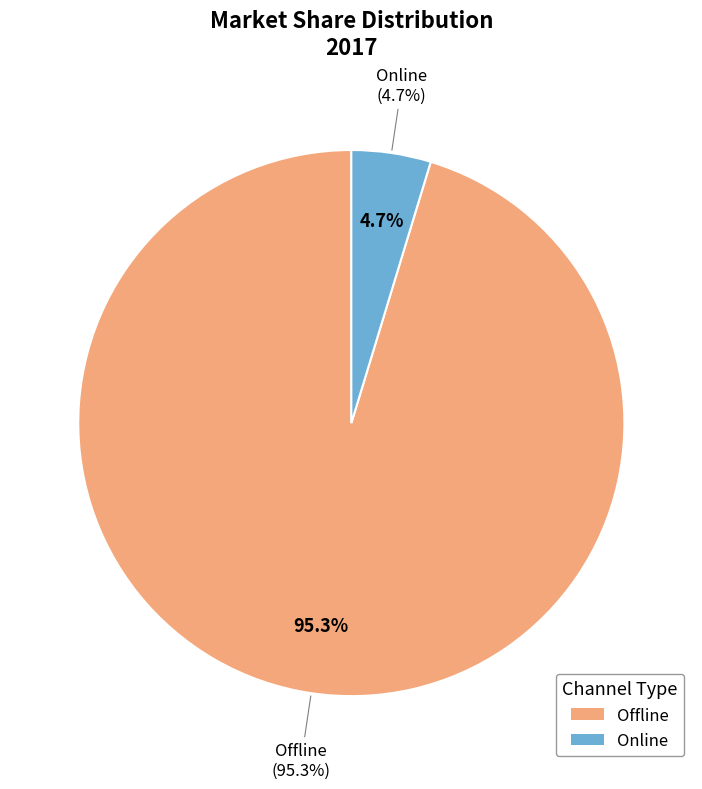

What is the change in value from Offline to Online?

-90.6